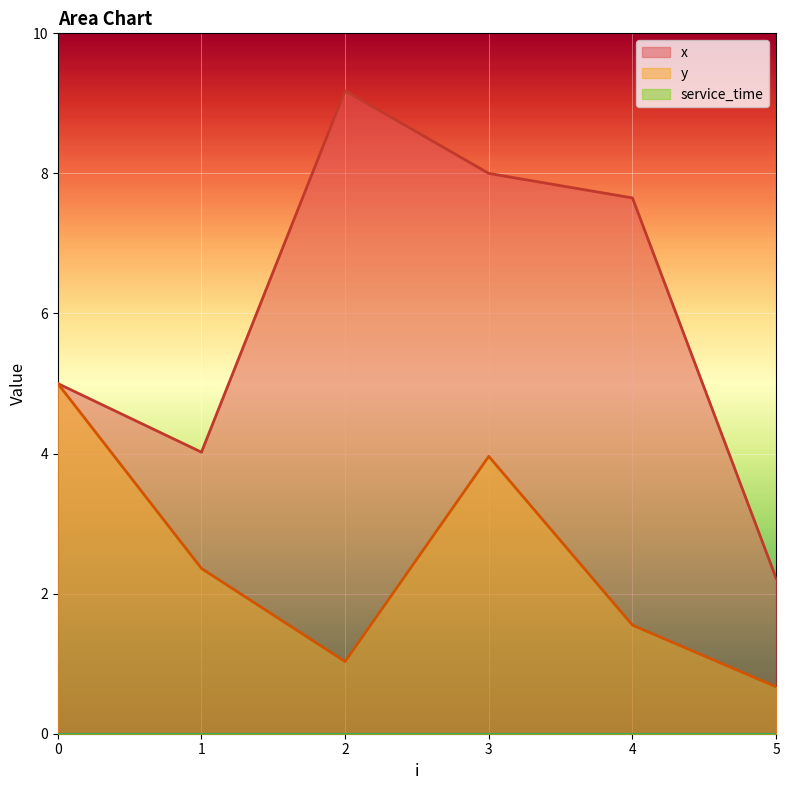

What is the minimum value for y?

0.7